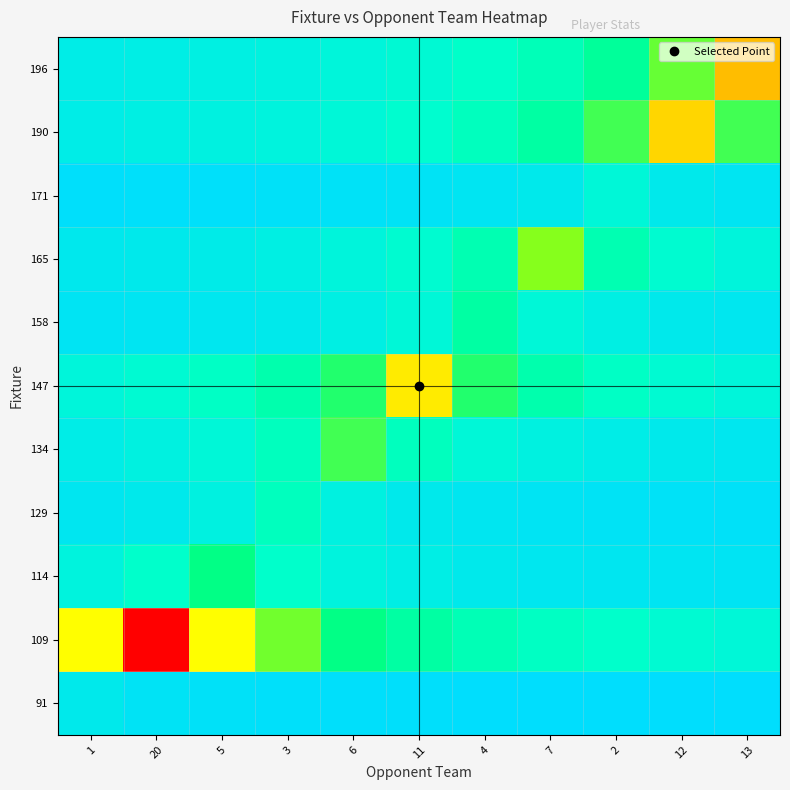

Reading left to right, what are all the values shown in this chart?

91: 1=0.1	20=0.0	5=0.0	3=0.0	6=0.0	11=0.0	4=0.0	7=0.0	2=0.0	12=0.0	13=0.0
109: 1=0.5	20=1.0	5=0.5	3=0.3	6=0.2	11=0.2	4=0.2	7=0.1	2=0.1	12=0.1	13=0.1
114: 1=0.1	20=0.1	5=0.2	3=0.1	6=0.1	11=0.1	4=0.1	7=0.0	2=0.0	12=0.0	13=0.0
129: 1=0.0	20=0.1	5=0.1	3=0.1	6=0.1	11=0.1	4=0.0	7=0.0	2=0.0	12=0.0	13=0.0
134: 1=0.1	20=0.1	5=0.1	3=0.1	6=0.3	11=0.1	4=0.1	7=0.1	2=0.1	12=0.1	13=0.0
147: 1=0.1	20=0.1	5=0.1	3=0.2	6=0.3	11=0.6	4=0.3	7=0.2	2=0.1	12=0.1	13=0.1
158: 1=0.0	20=0.0	5=0.0	3=0.1	6=0.1	11=0.1	4=0.2	7=0.1	2=0.1	12=0.1	13=0.0
165: 1=0.0	20=0.1	5=0.1	3=0.1	6=0.1	11=0.1	4=0.2	7=0.3	2=0.2	12=0.1	13=0.1
171: 1=0.0	20=0.0	5=0.0	3=0.0	6=0.0	11=0.0	4=0.0	7=0.1	2=0.1	12=0.1	13=0.0
190: 1=0.1	20=0.1	5=0.1	3=0.1	6=0.1	11=0.1	4=0.1	7=0.2	2=0.3	12=0.6	13=0.3
196: 1=0.1	20=0.1	5=0.1	3=0.1	6=0.1	11=0.1	4=0.1	7=0.2	2=0.2	12=0.3	13=0.7